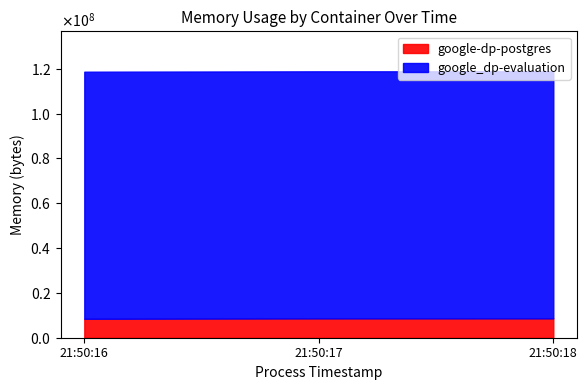

What is the total value across all series at 2021-05-13T21:50:16?

118702080